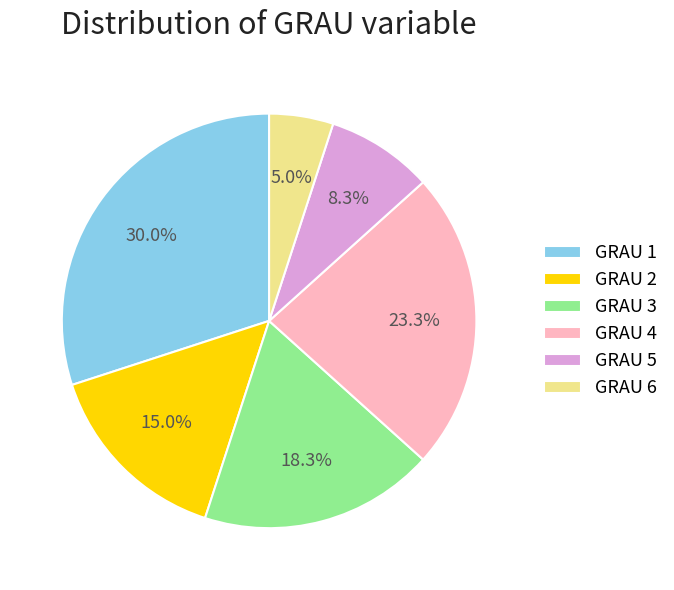

Combined, do GRAU 1 and GRAU 2 account for over 50%?

No